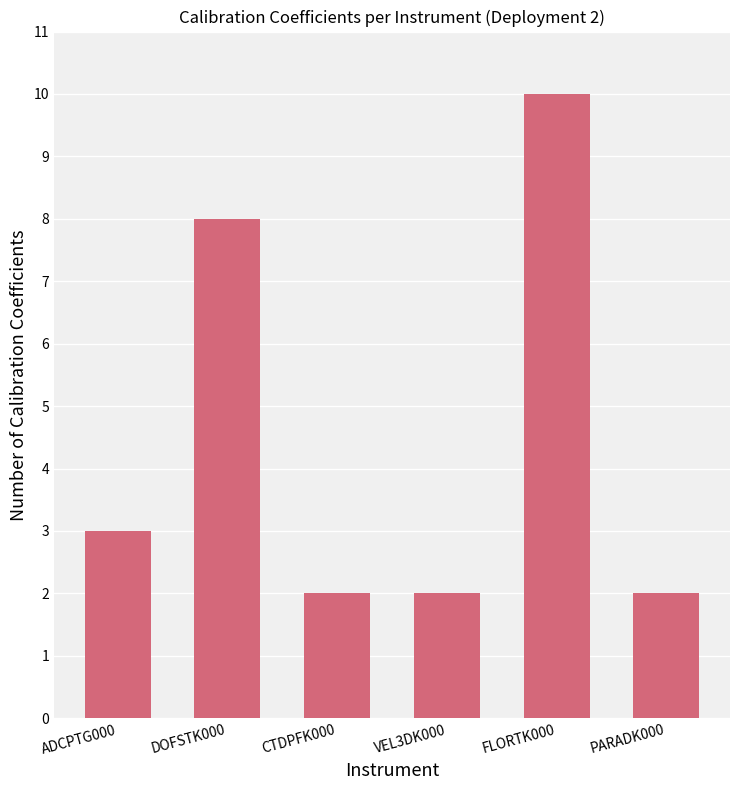

The value at FLORTK000 is 10. True or false?

True